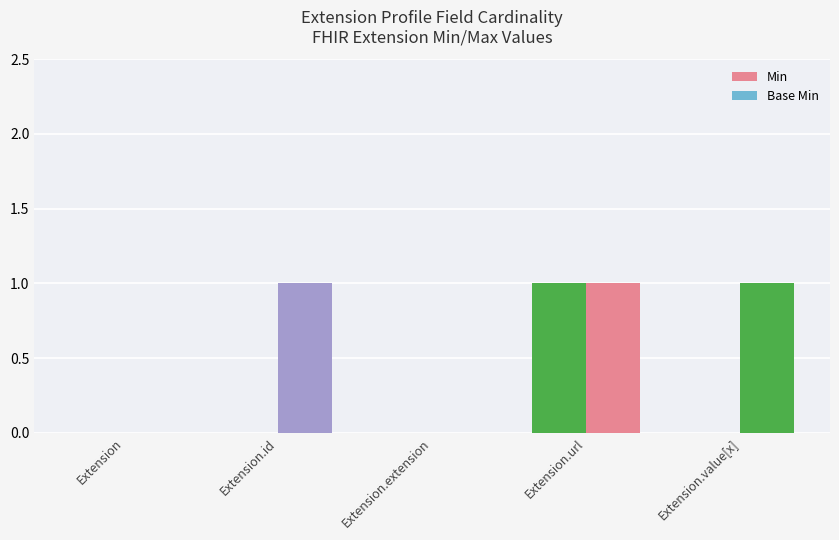

What is the difference between the Base Min values at Extension.extension and Extension.id?

1